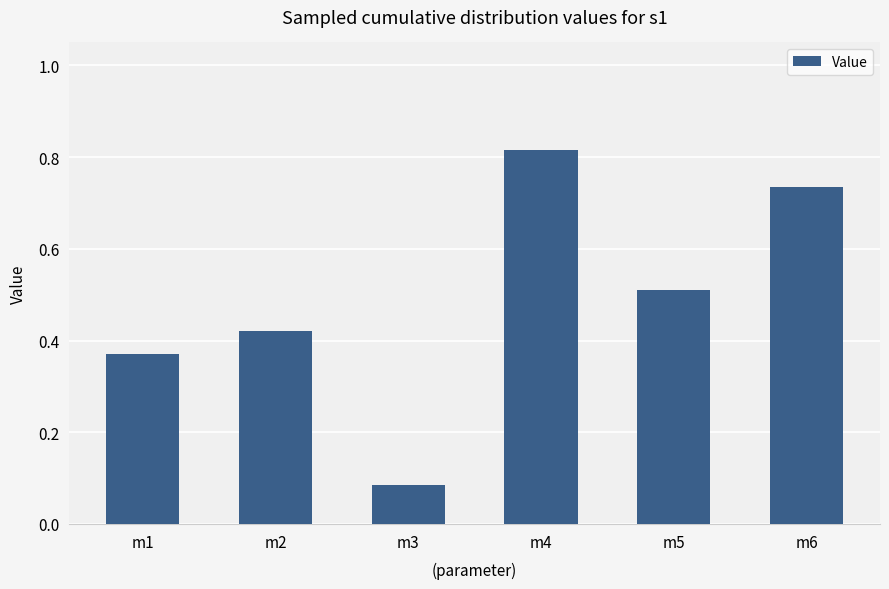

List the labels in order of value, largest first.

m4, m6, m5, m2, m1, m3